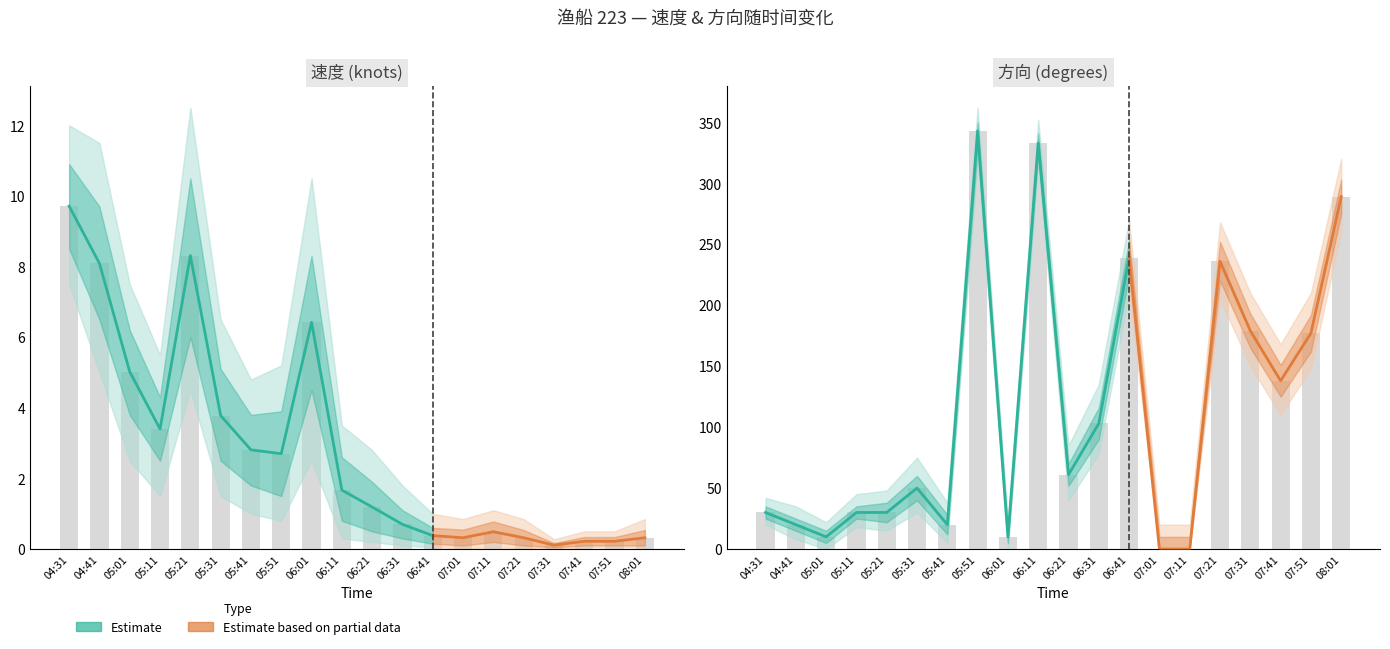

Between 06:41 and 05:11, which is larger?

05:11